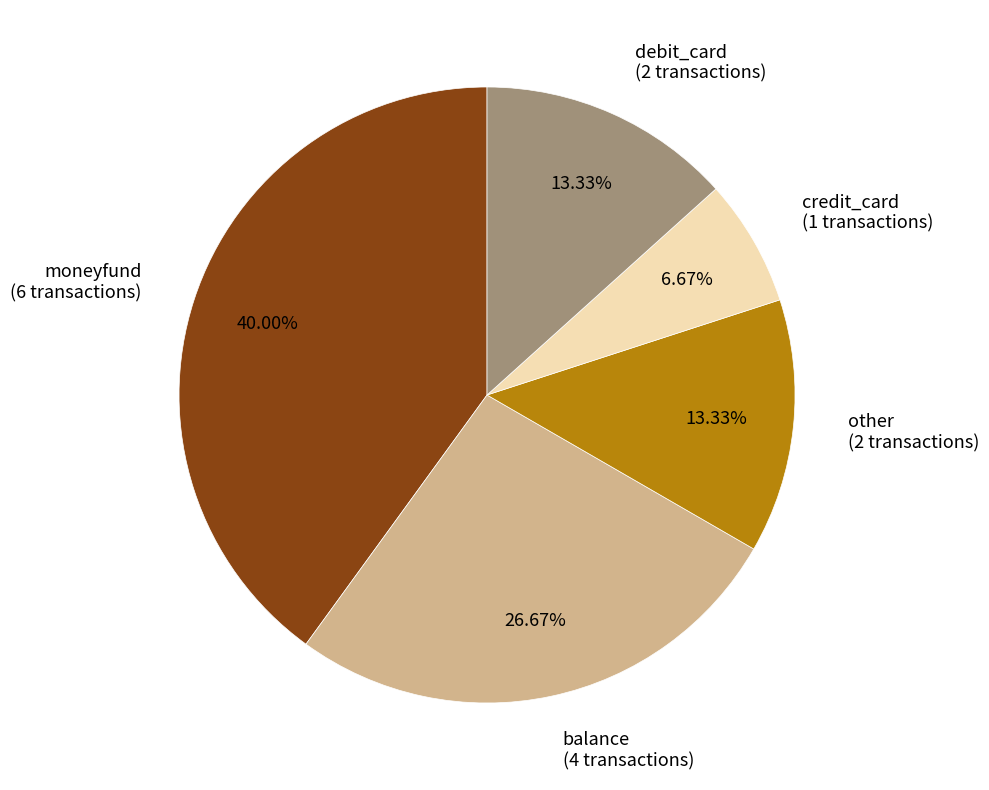

Which has a higher value, debit_card or credit_card?

debit_card